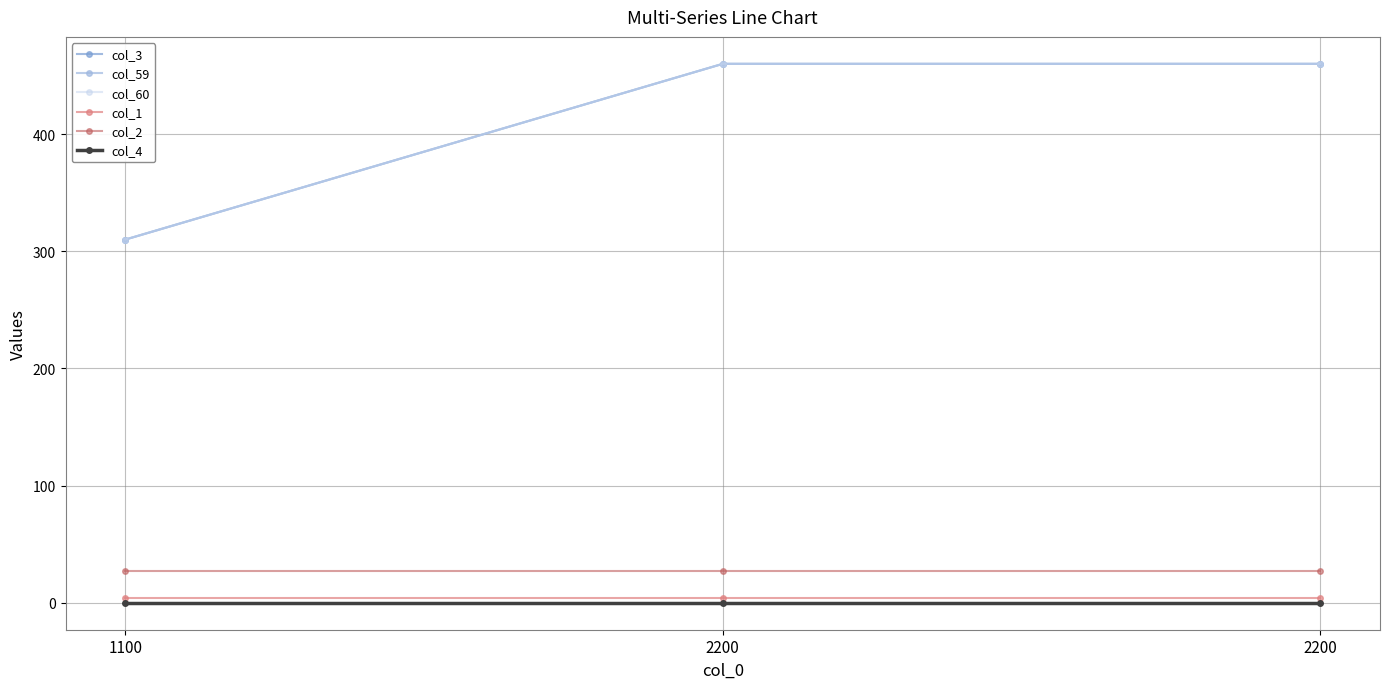

How many lines are shown in the chart?

6